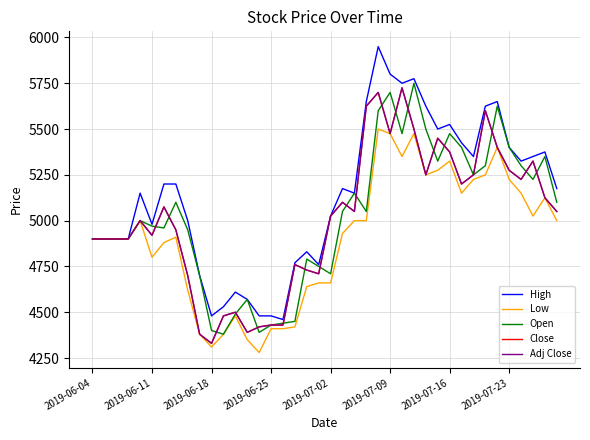

True or false: Adj Close and Low cross at least once.

False